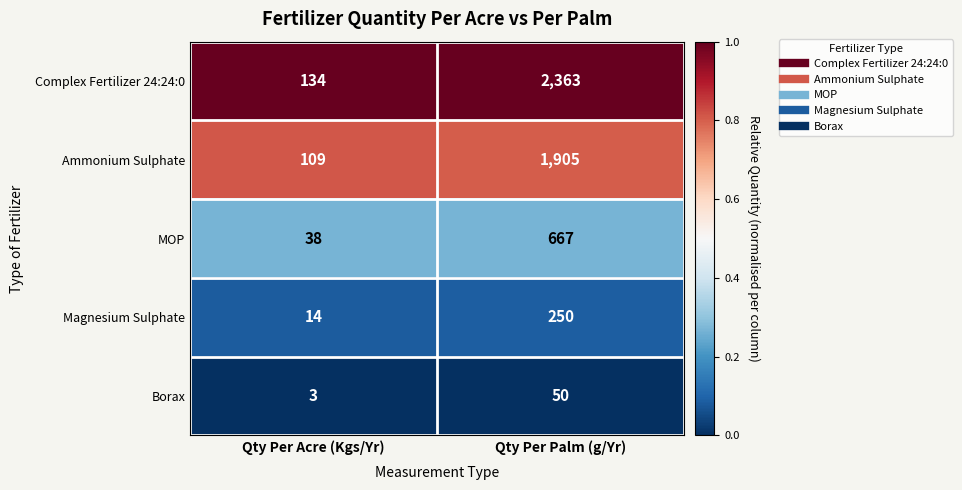

At which label does MOP reach its peak?

Qty Per Palm (g/Yr)